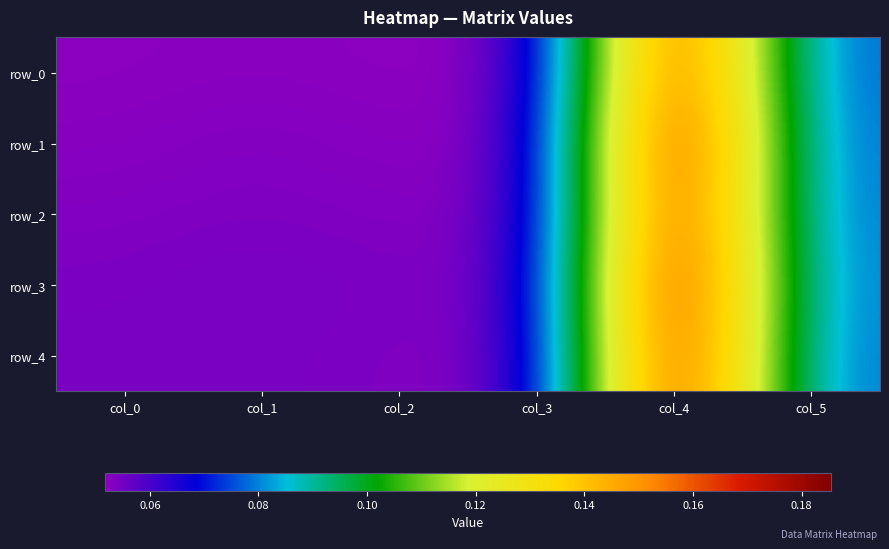

Where is row_2 nearest to the value 0?

col_2